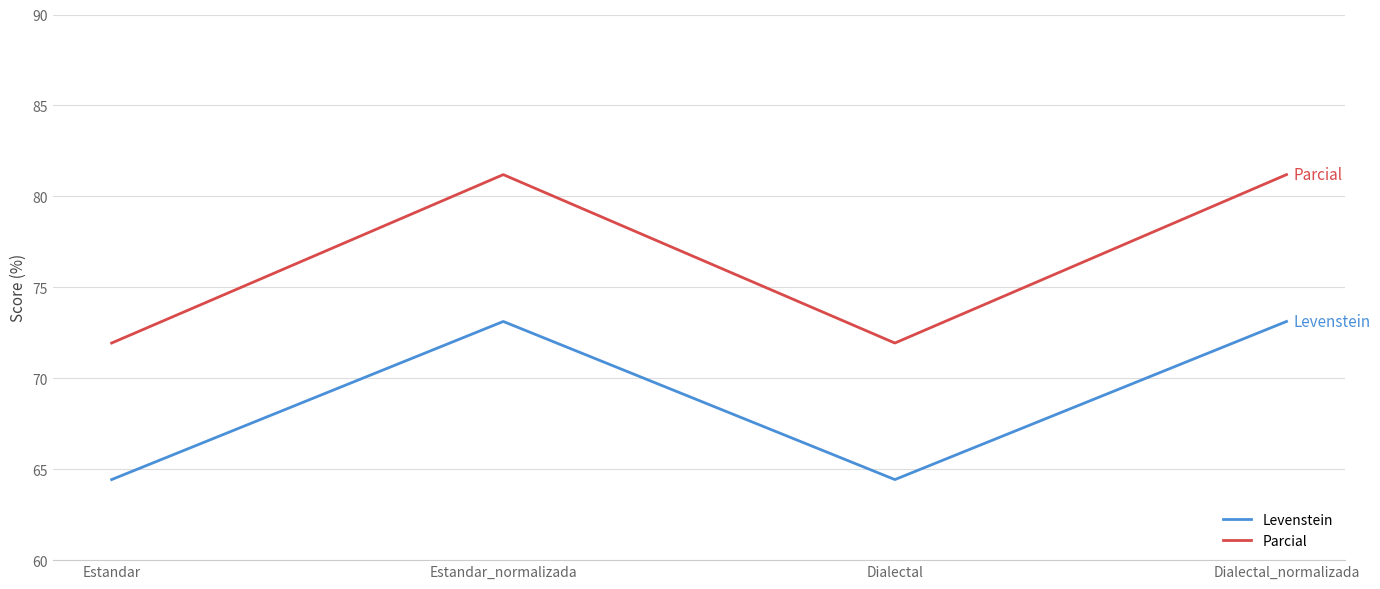

What are all the series names shown in the legend?

Levenstein, Parcial